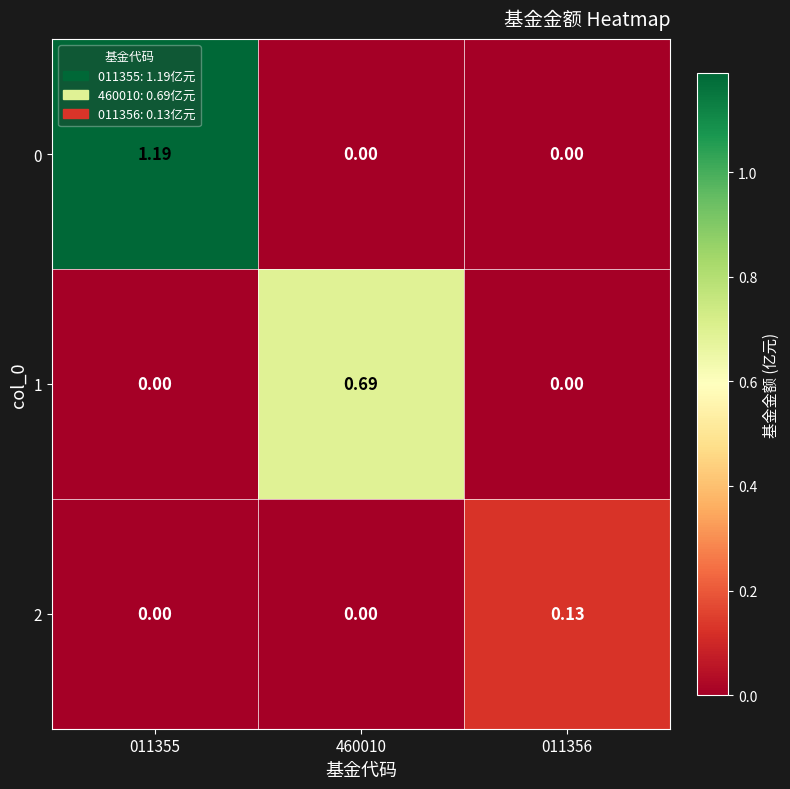

At how many categories does at least one series exceed 0?

3